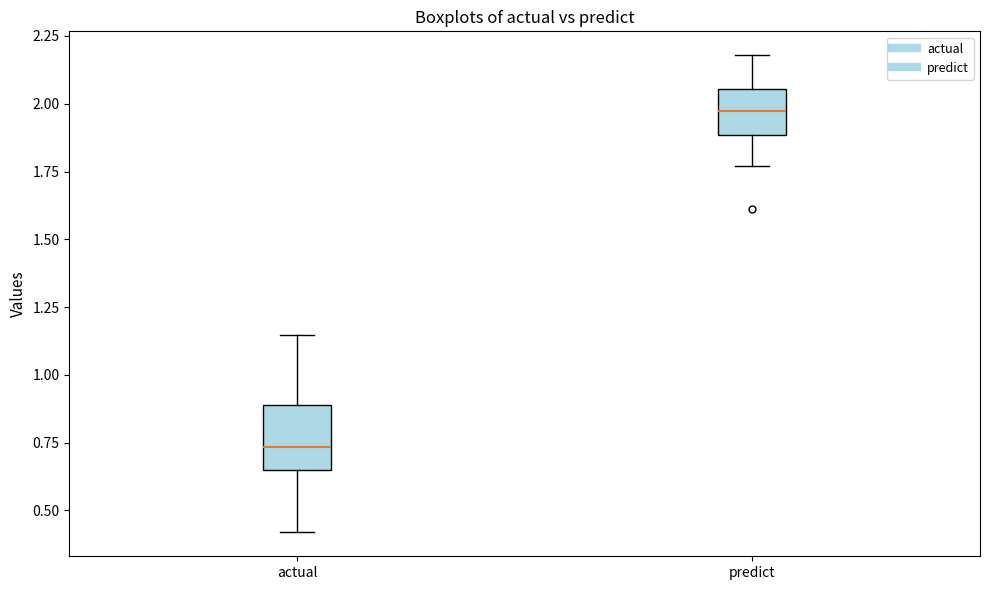

Which box has the highest median line?

predict